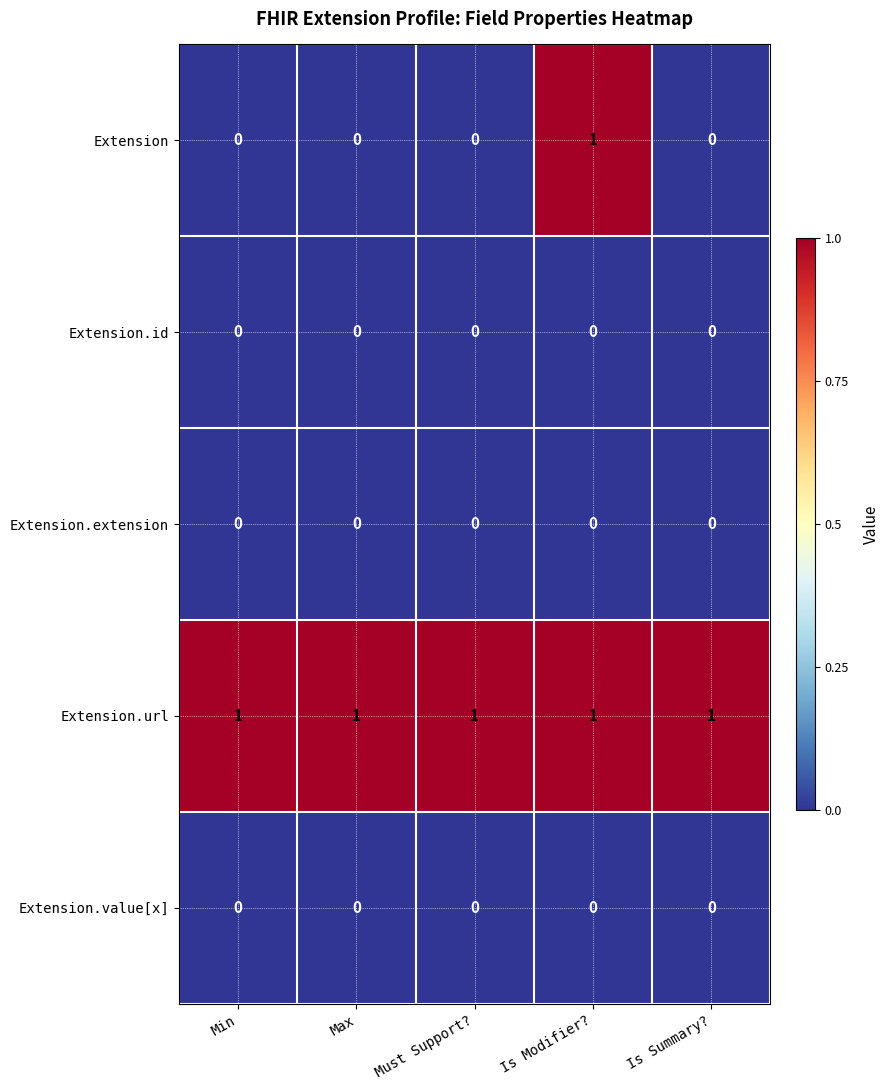

True or false: Extension.value[x] has a value of 0 at Must Support?.

True